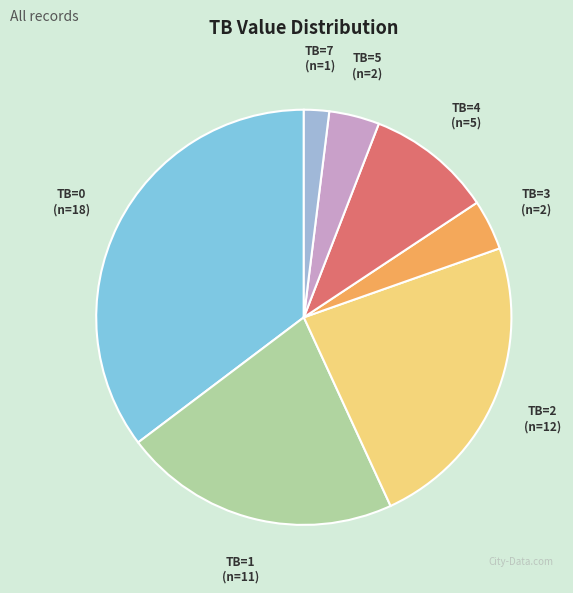

True or false: TB=0 accounts for 35% of the total.

True